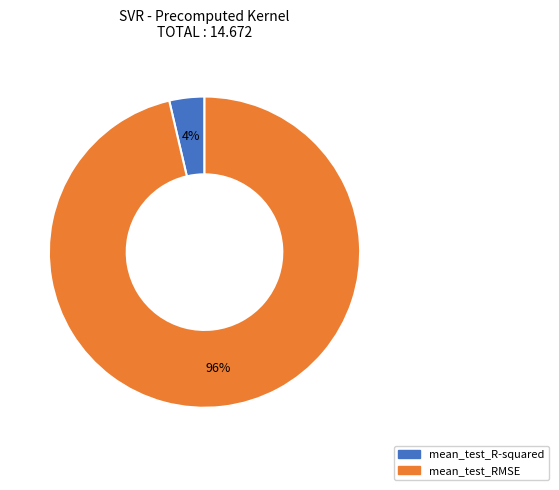

To the nearest percent, what percentage of the pie is mean_test_RMSE?

96%